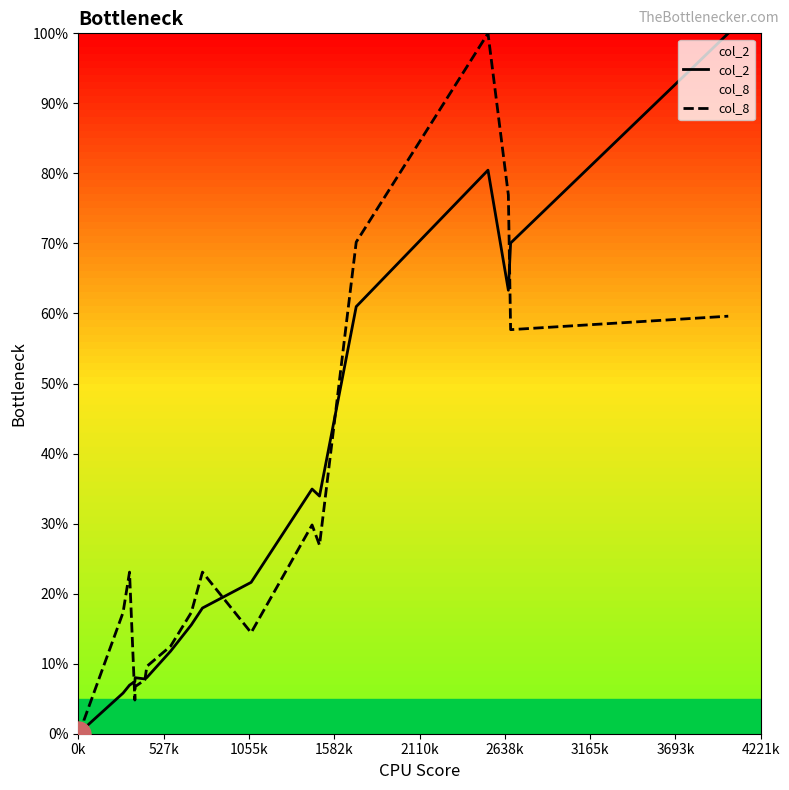

What is the maximum value for col_8?

100.0